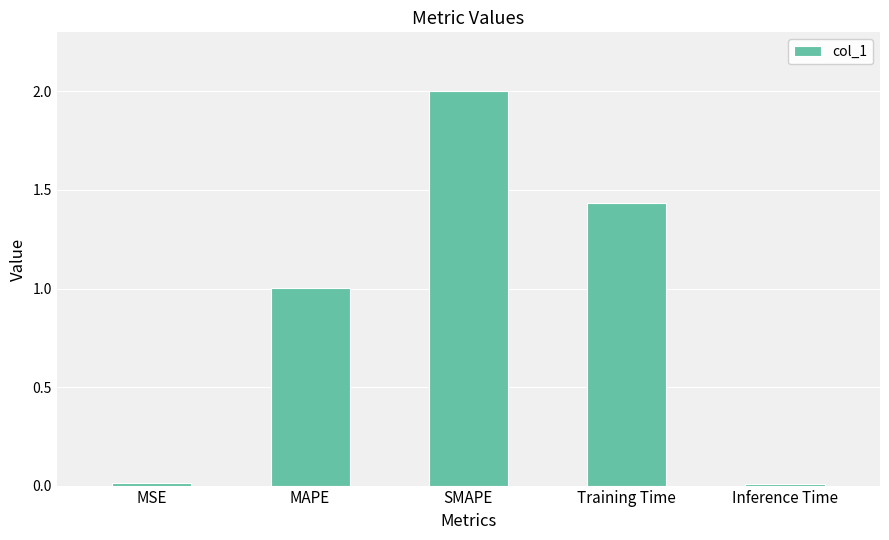

Which has a higher value, Training Time or Inference Time?

Training Time